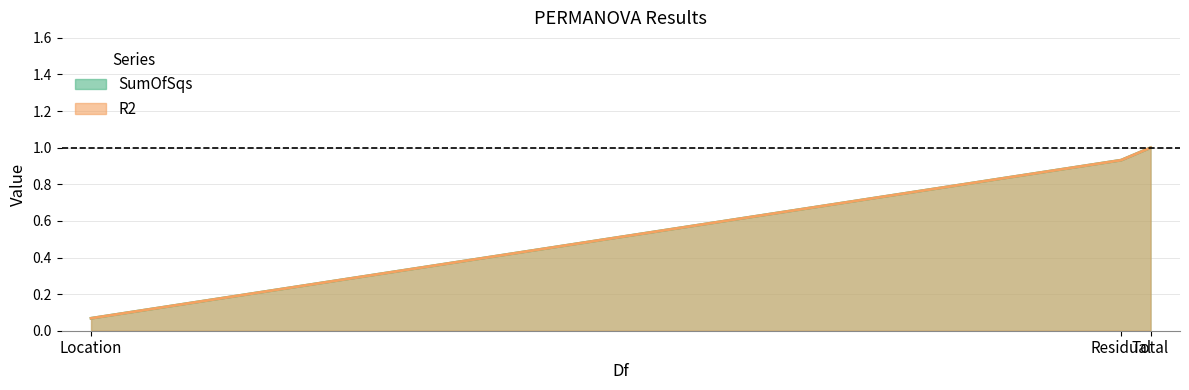

What is the minimum value shown in the chart?

0.1